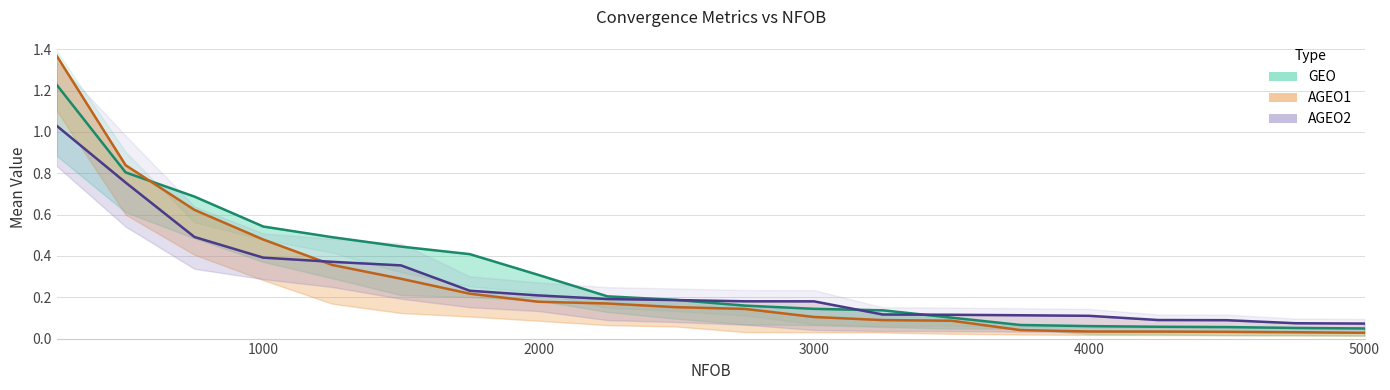

Does the chart display data point markers on the line(s)?

No